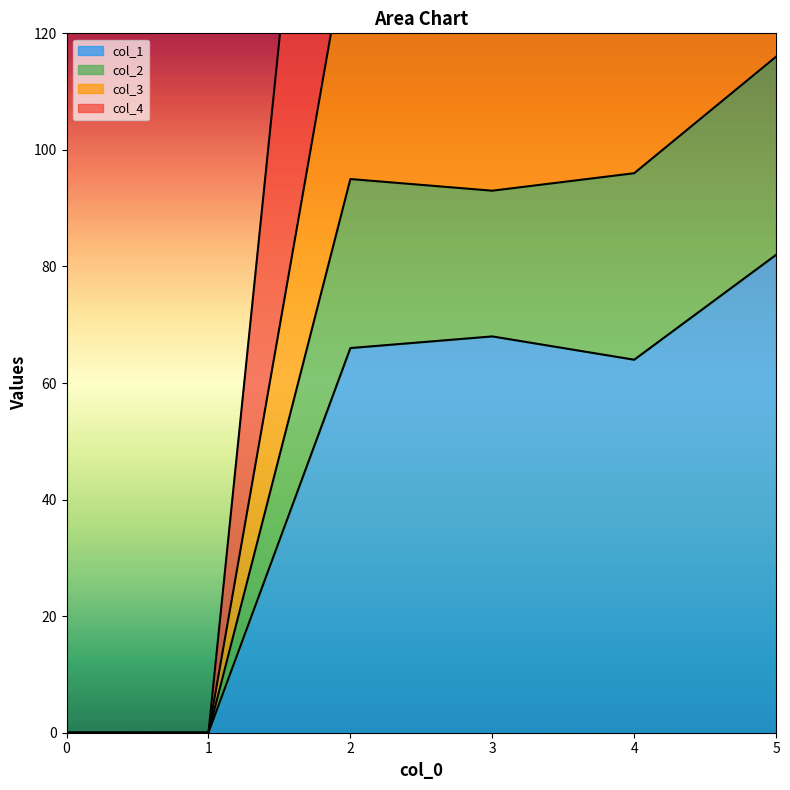

List the series in order of their peak value, lowest first.

col_1, col_2, col_3, col_4